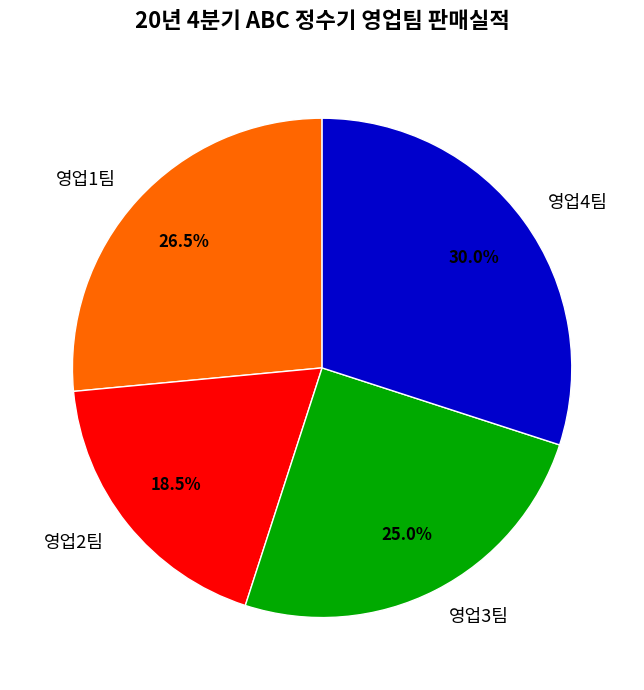

Is there a majority slice in this chart?

No